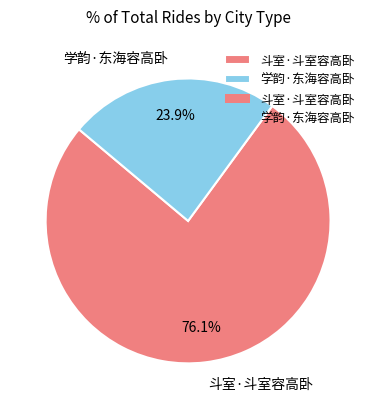

True or false: 斗室·斗室容高卧 accounts for 76% of the total.

True